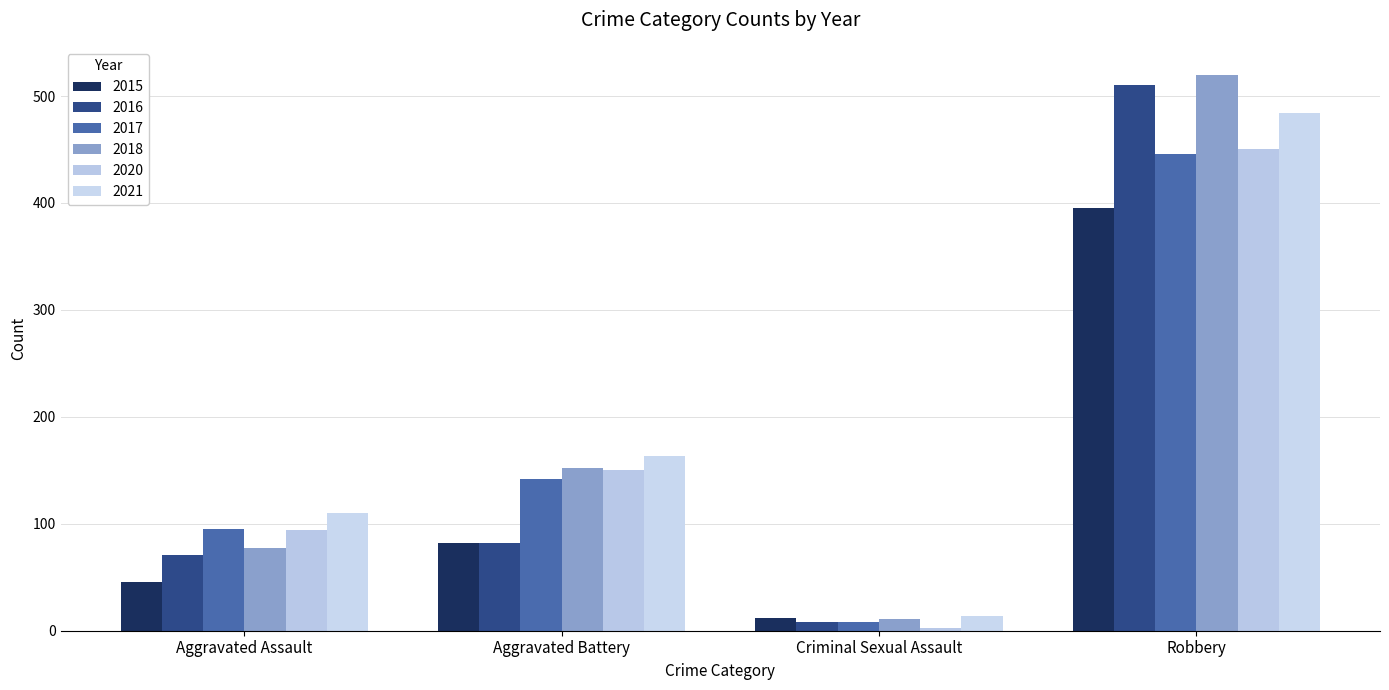

What position from the right is Criminal Sexual Assault?

2